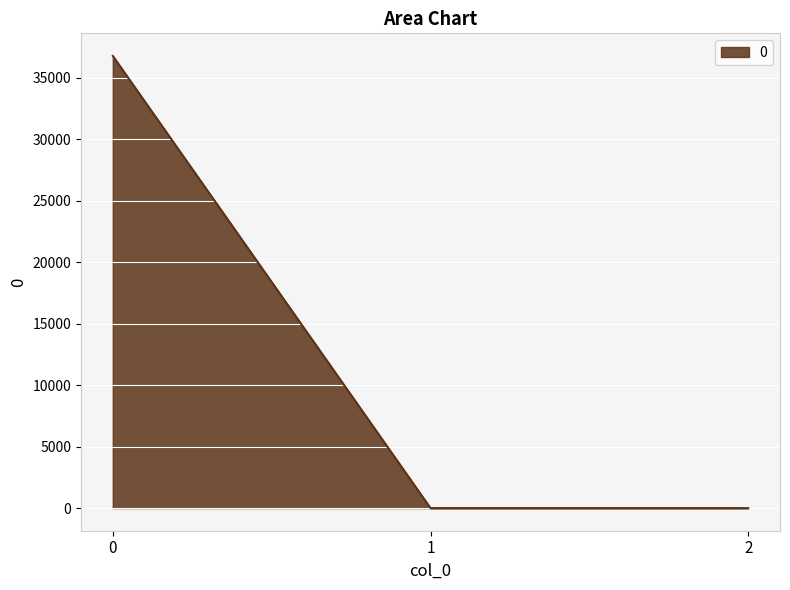

What is the greatest value displayed?

36769.3